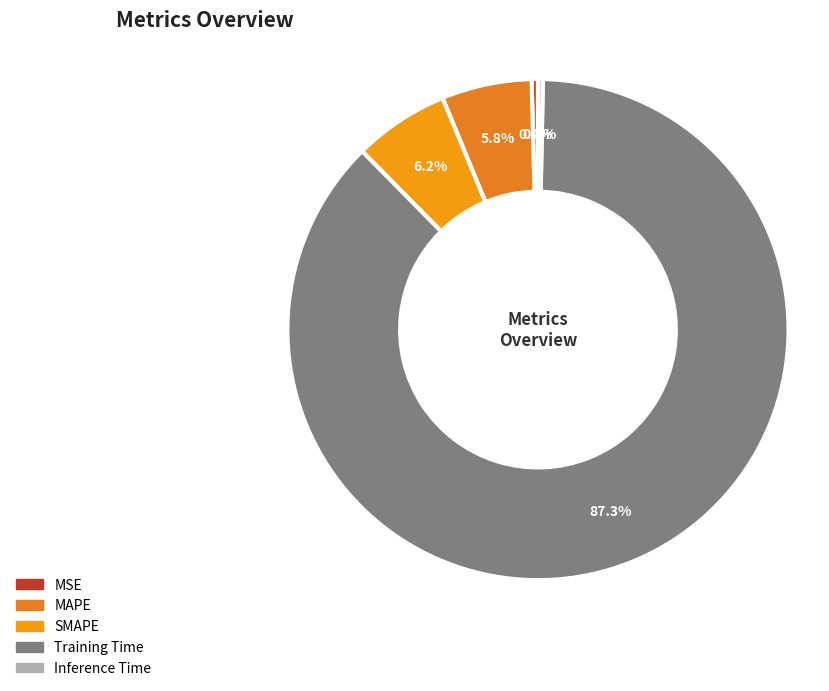

Is there any slice that represents more than half of the pie?

Yes